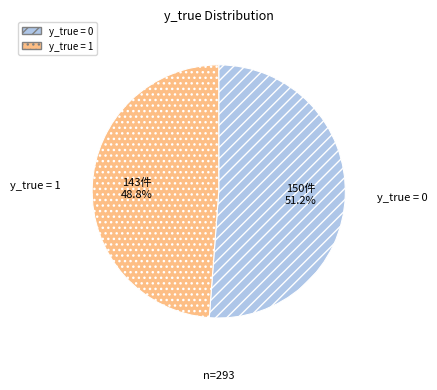

To the nearest percent, what is the difference between the y_true = 0 and y_true = 1 slice percentages?

2%